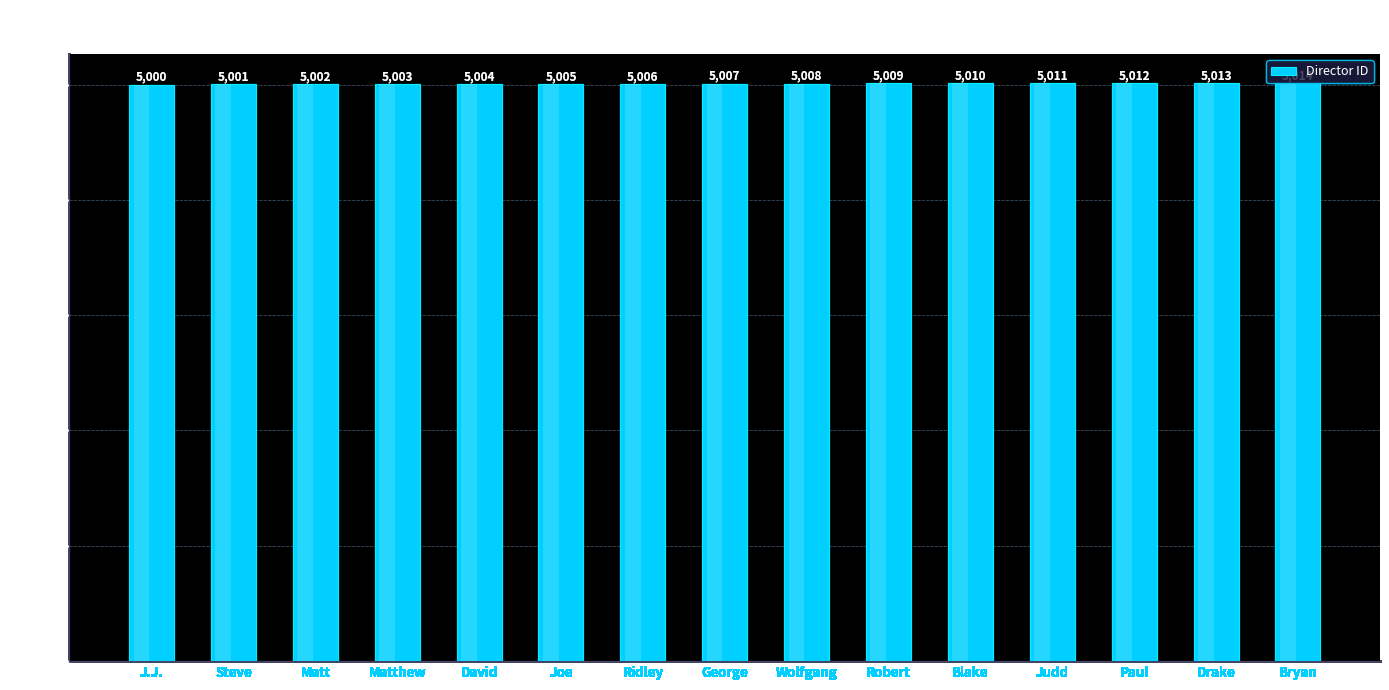

What is the difference between the maximum and minimum values?

14